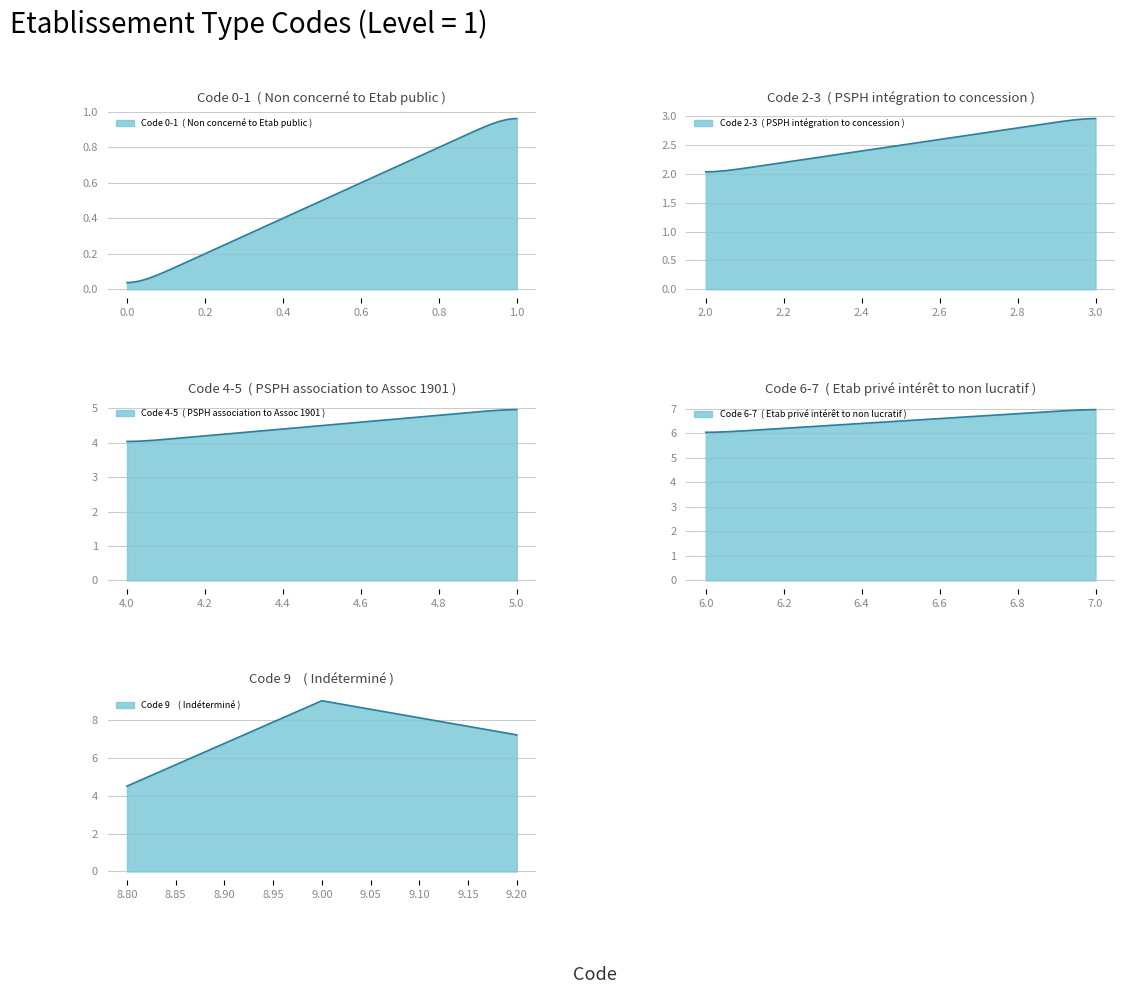

How many data points are less than 4?

4